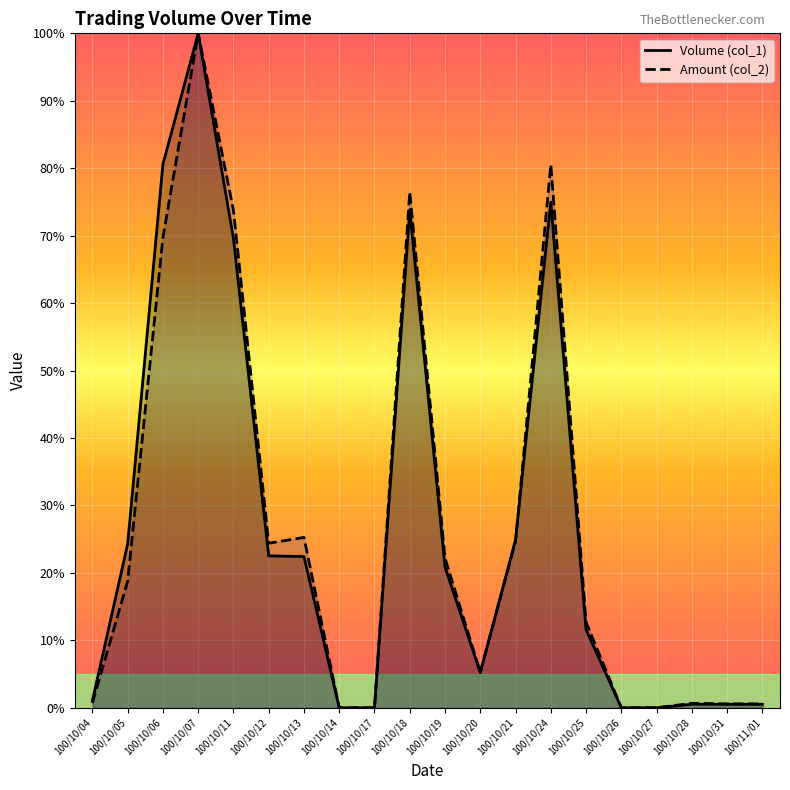

Rank the series by their average value, from highest to lowest.

Amount (col_2), Volume (col_1)